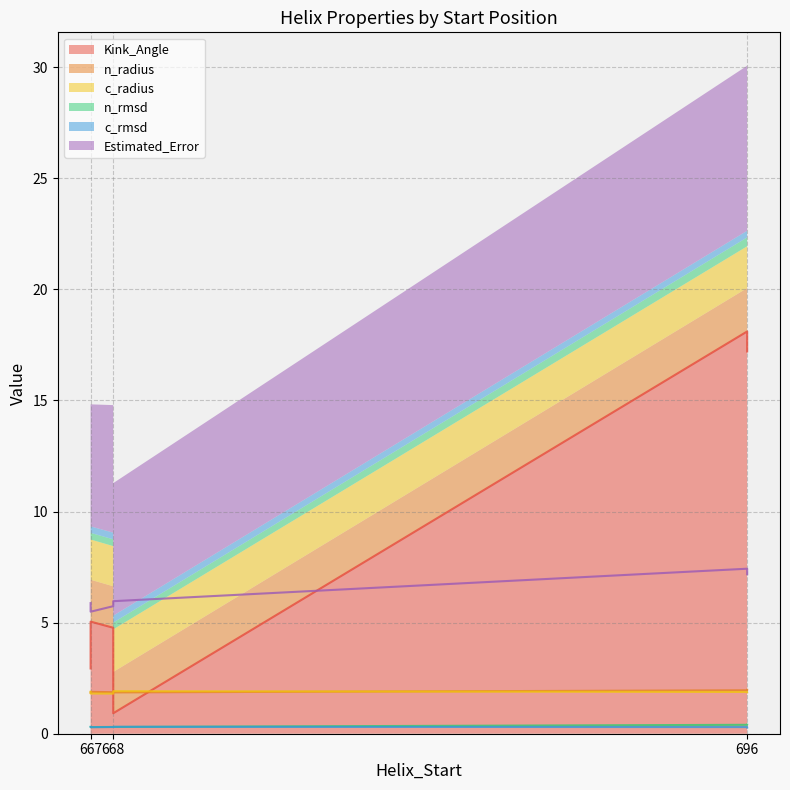

Where is the first local maximum for c_rmsd?

667